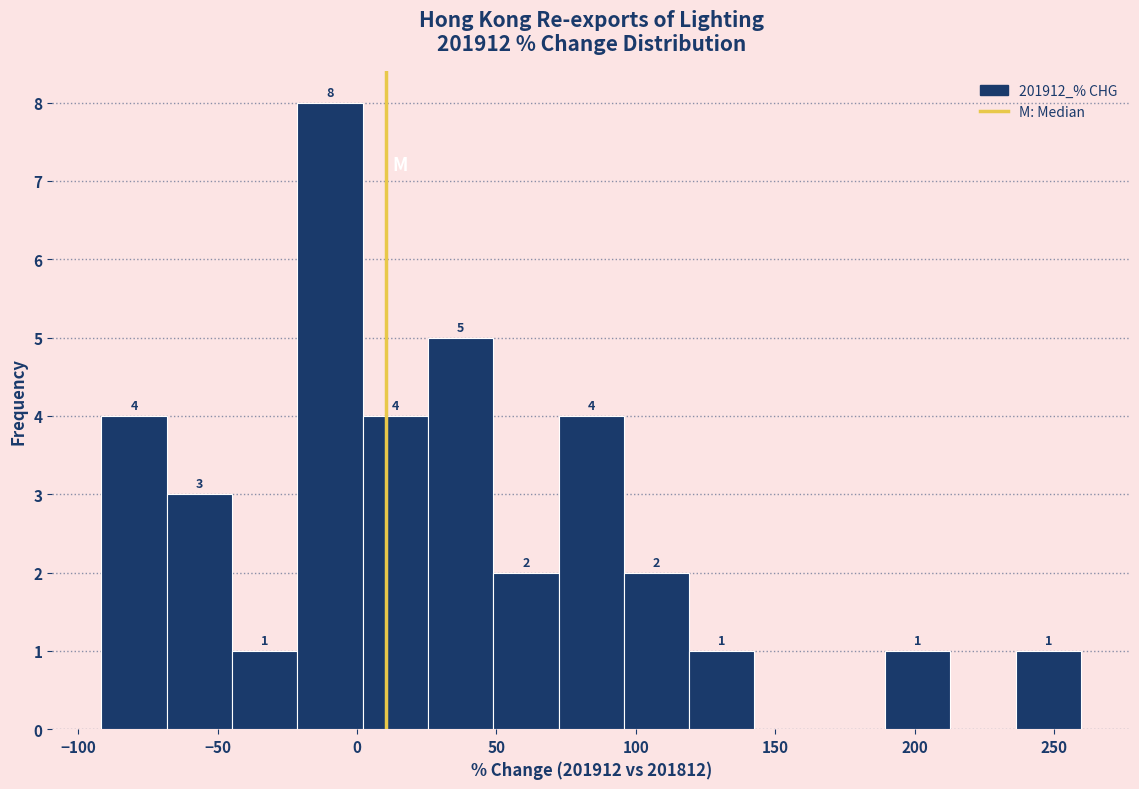

Which range on the x-axis has the tallest bar?

-20 to 0